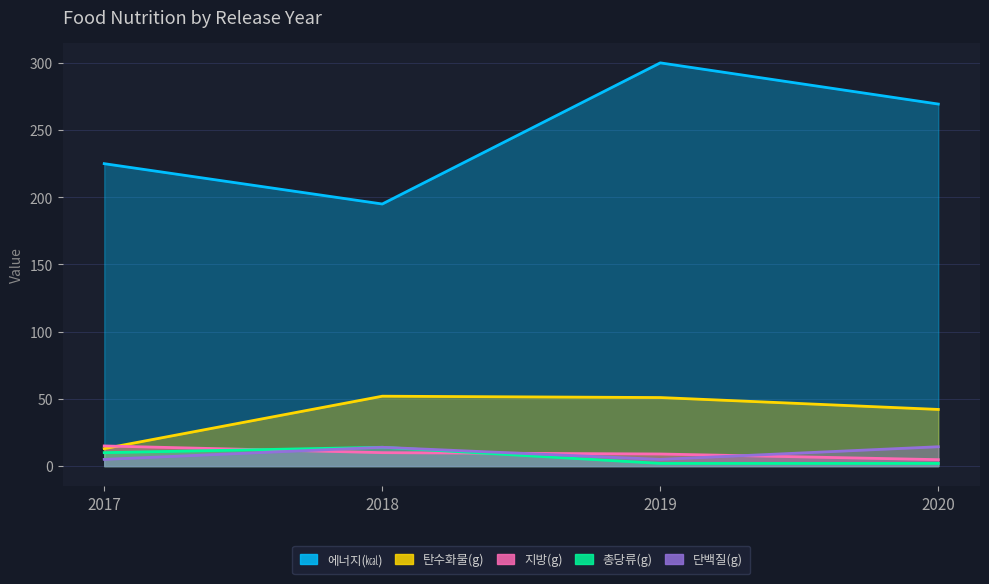

Which series has the largest range (max minus min)?

에너지(㎉)